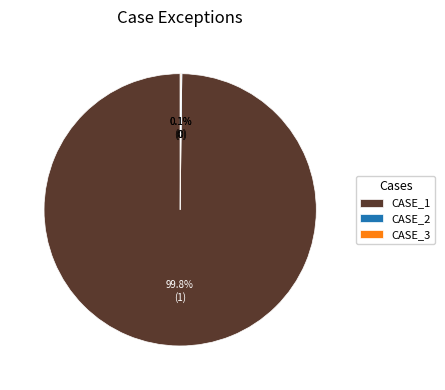

True or false: CASE_1 accounts for 100% of the total.

True